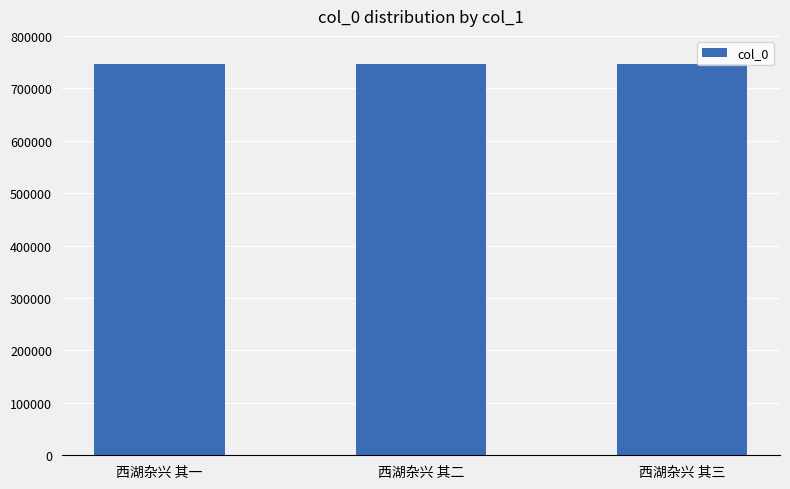

What is the minimum value shown in the chart?

746910